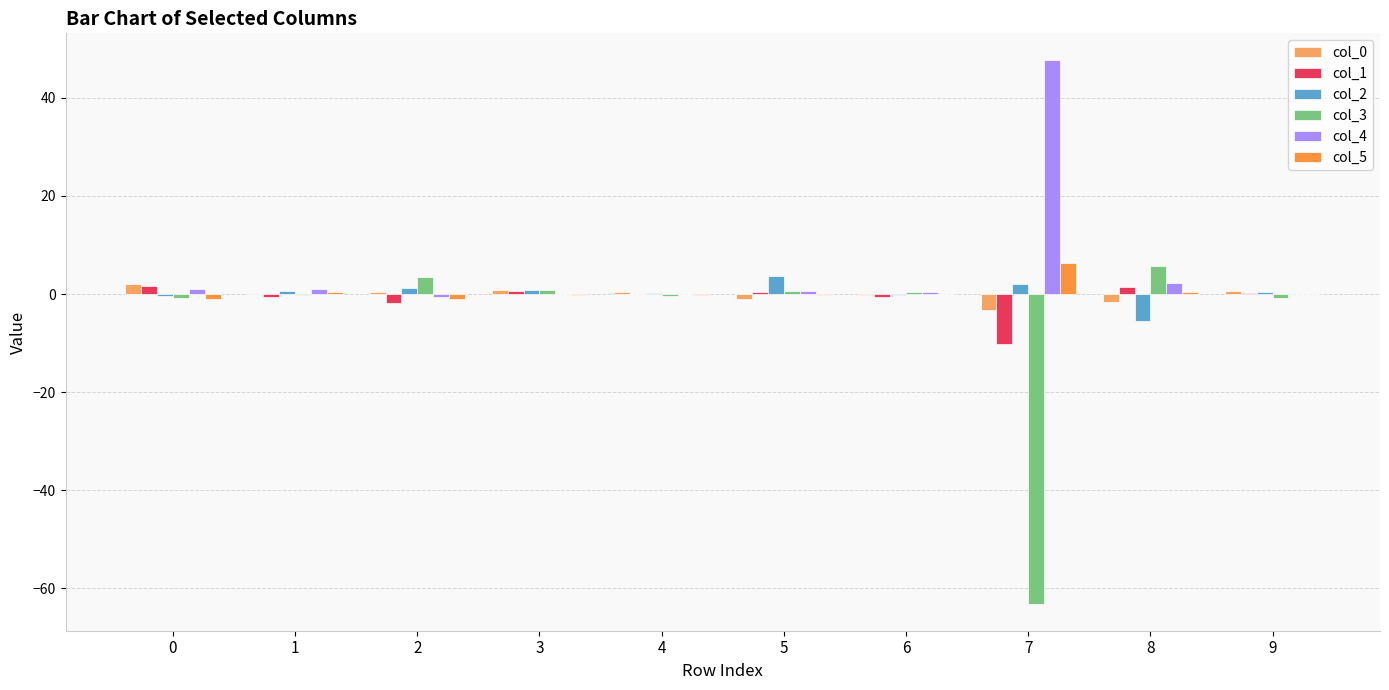

The col_2 series shows 0.5 at 9. True or false?

True